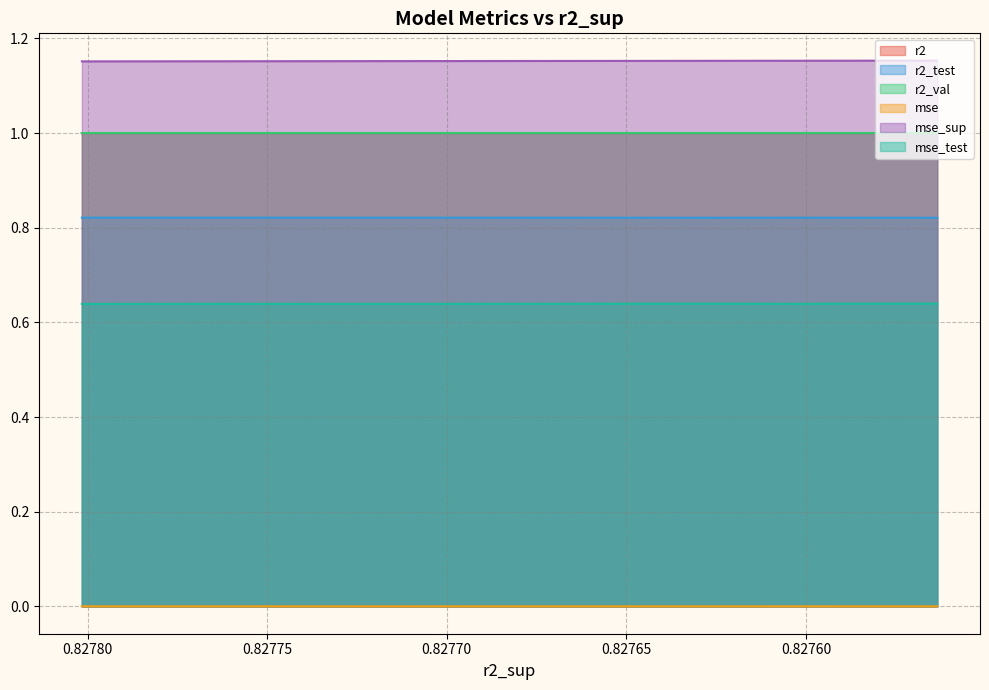

Which series has the widest spread of values?

mse_sup